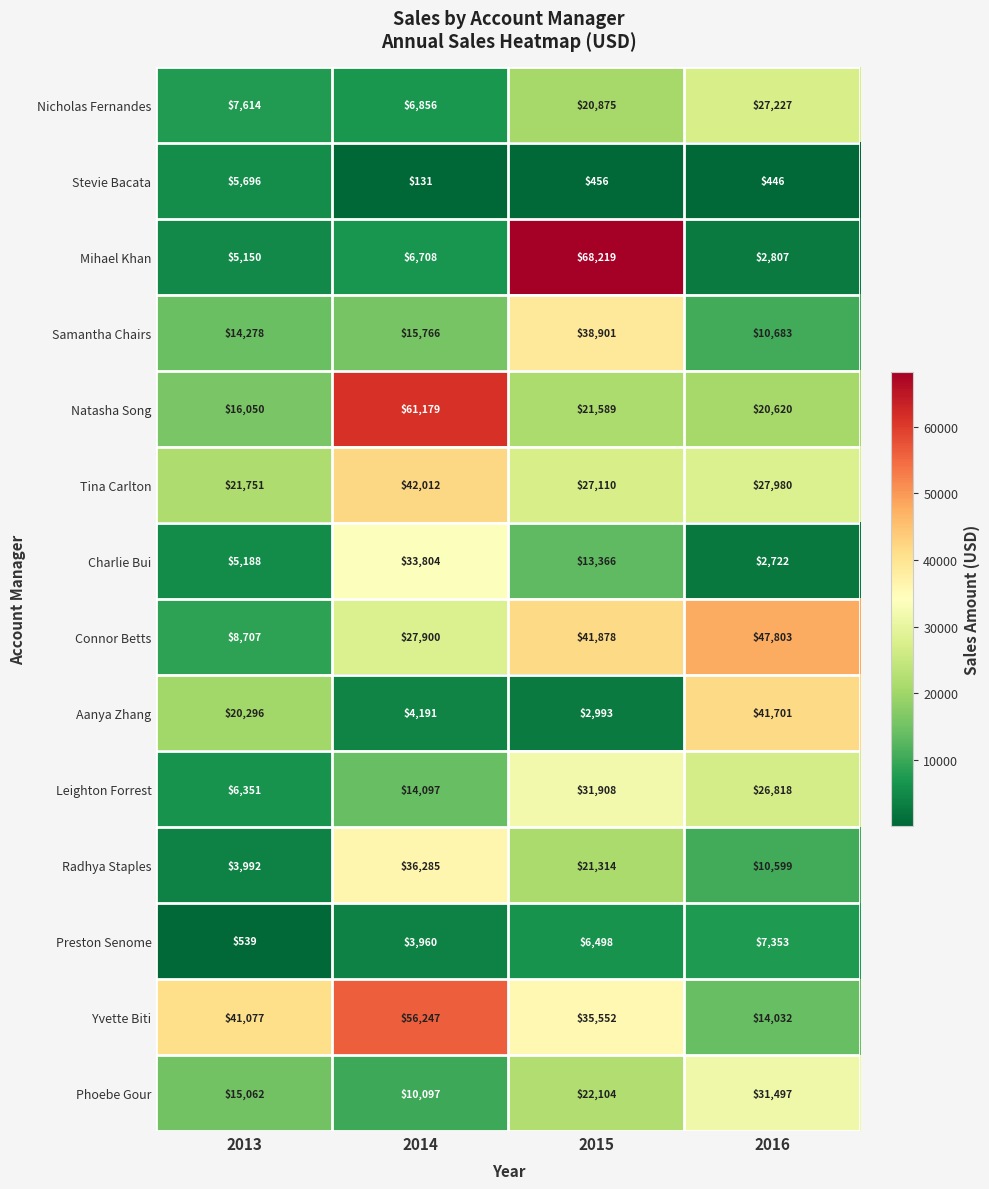

What is the minimum value shown in the chart?

131